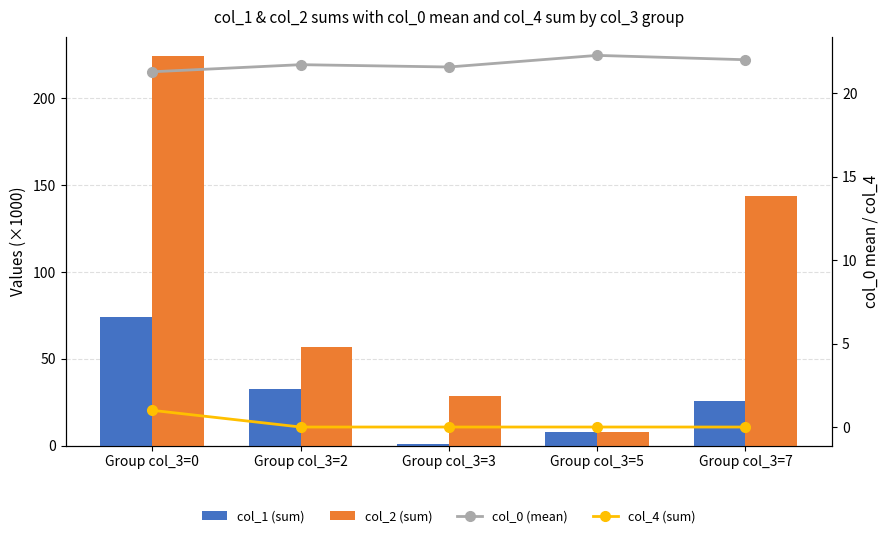

List the series in order of their peak value, lowest first.

col_4 (sum), col_0 (mean), col_1 (sum), col_2 (sum)